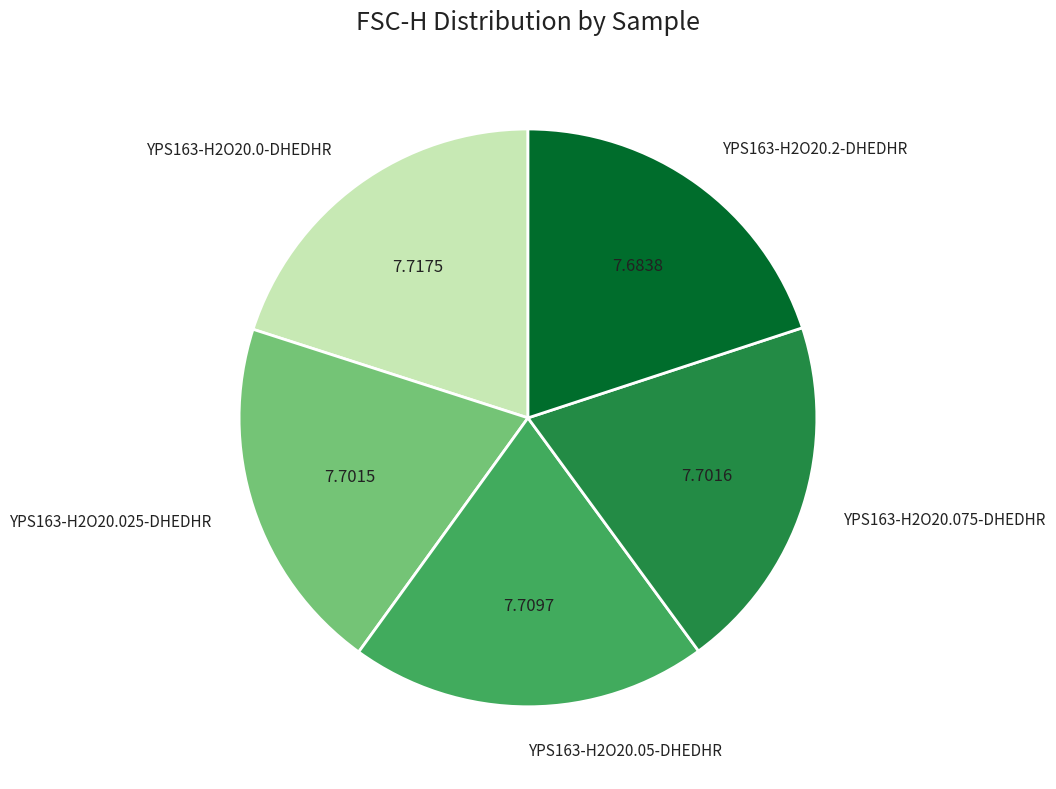

What is the ratio of the value at YPS163-H2O20.025-DHEDHR to the value at YPS163-H2O20.05-DHEDHR?

1.0